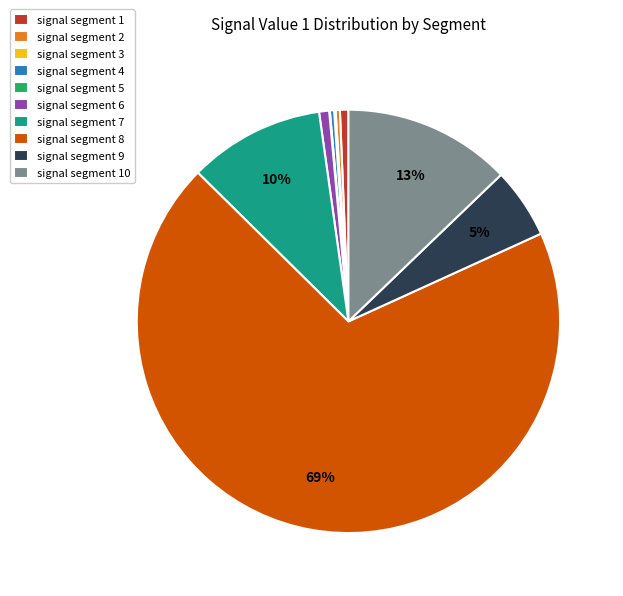

Is the sum of signal segment 1 and signal segment 9 greater than half?

No